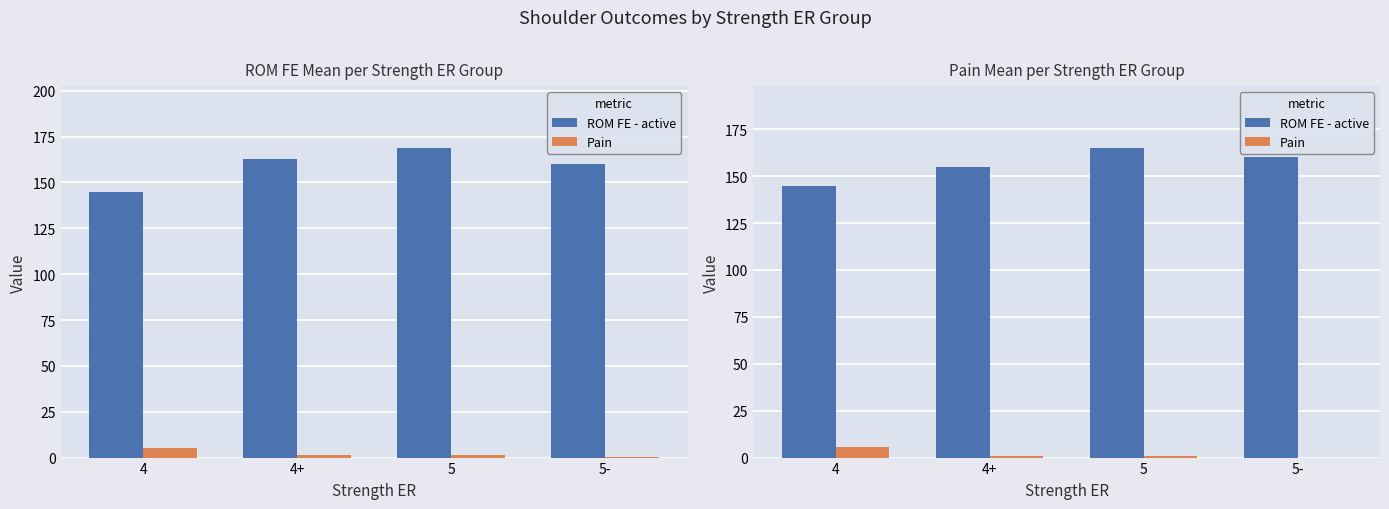

Are the bars horizontal?

No